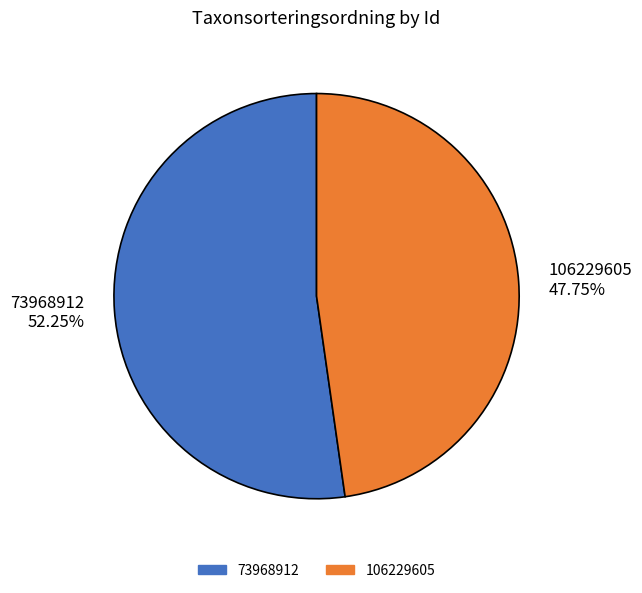

What is the majority slice?

73968912